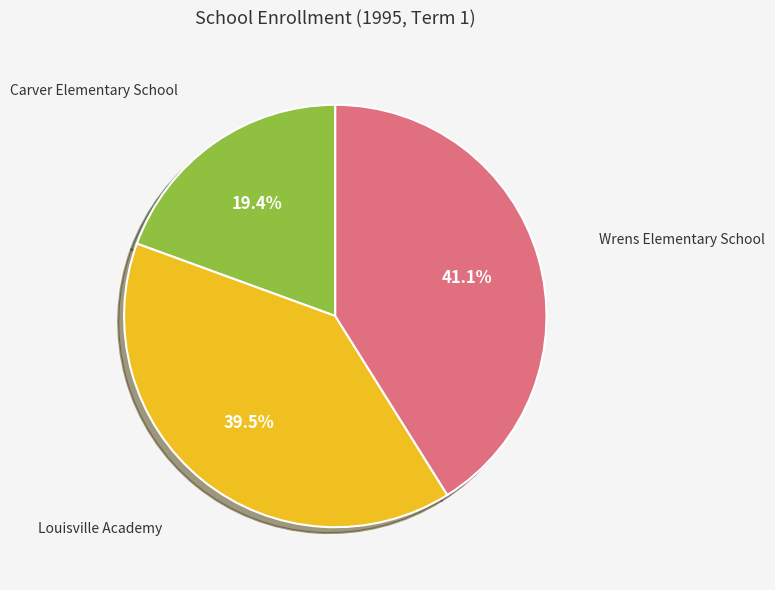

Is there a majority slice in this chart?

No